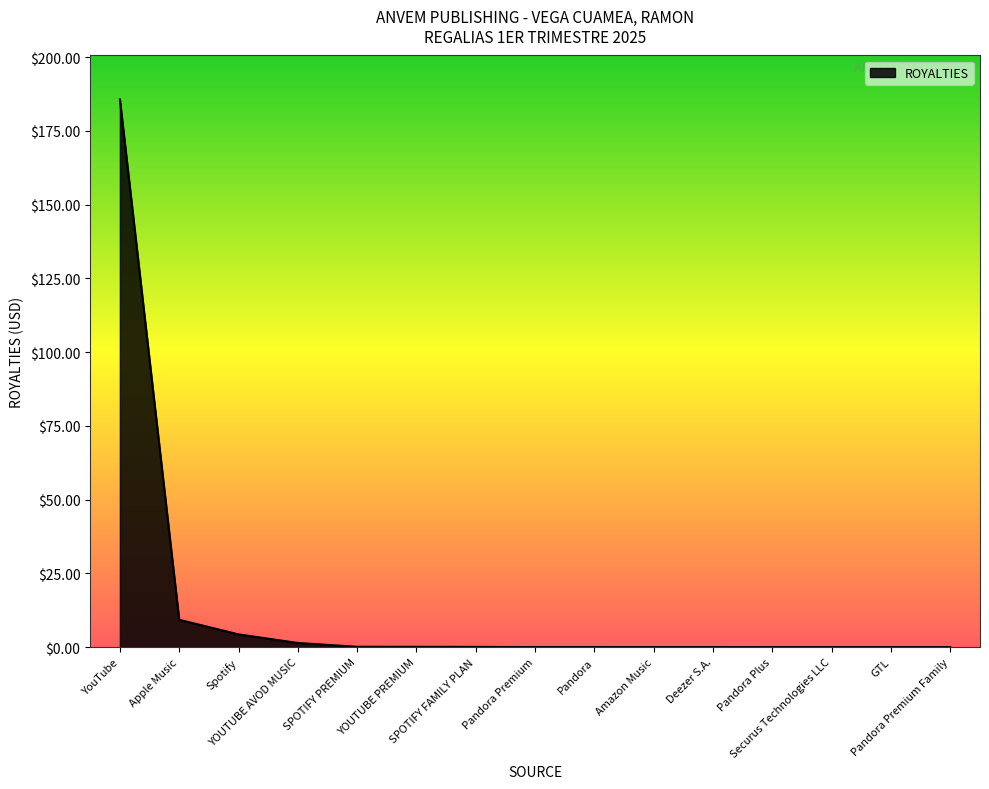

What position from the right is Pandora Plus?

4